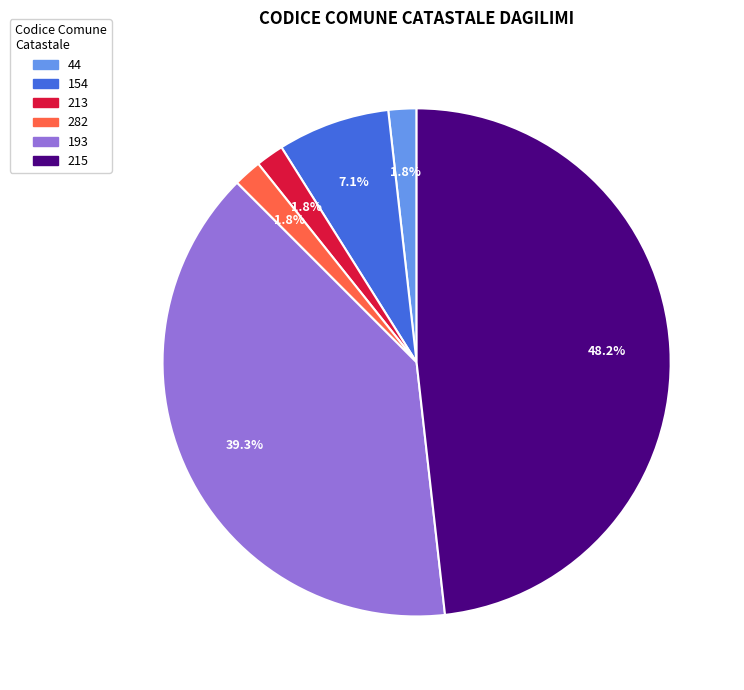

How many segments does this pie chart have?

6